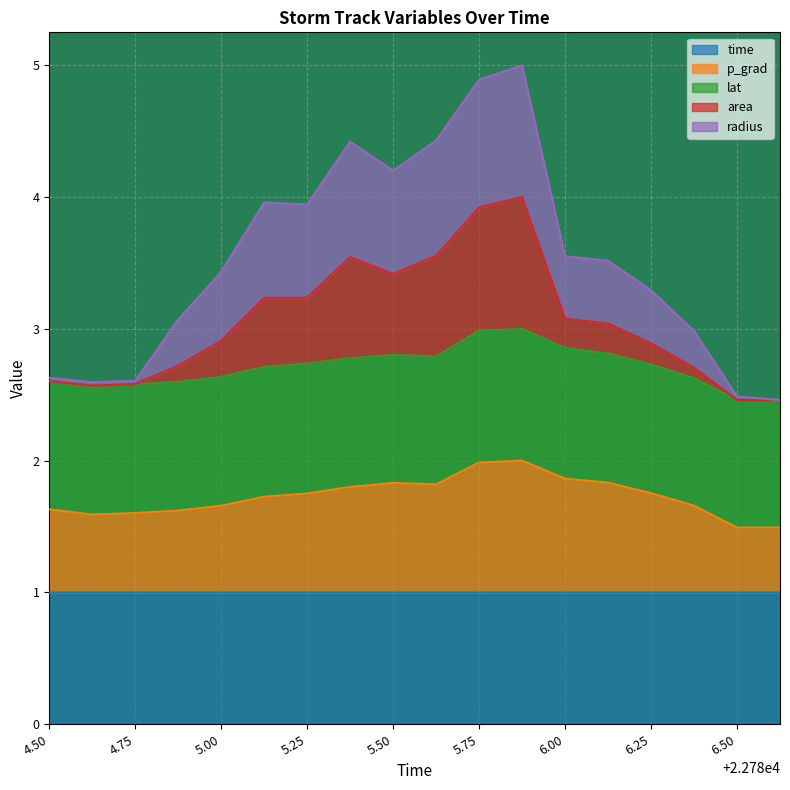

What is the maximum value shown in the chart?

5.0